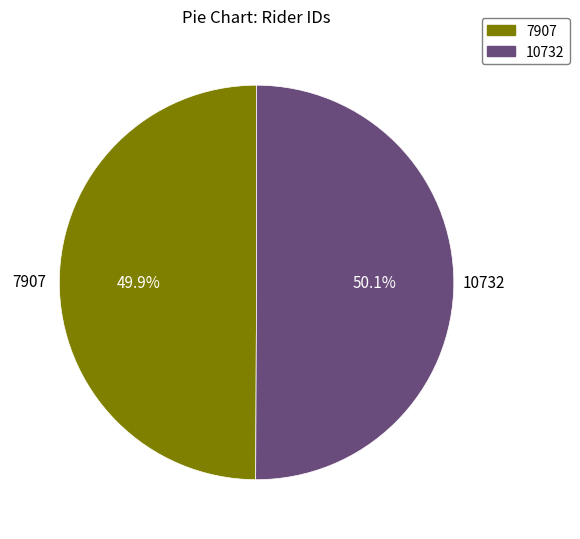

What is the ratio of the value at 10732 to the value at 7907?

1.0